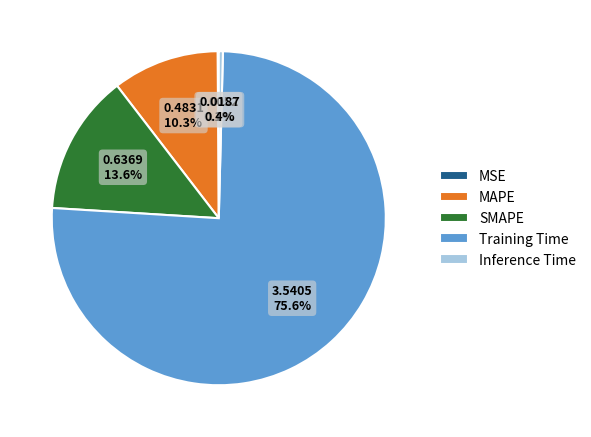

Which slice represents more than half of the pie?

Training Time